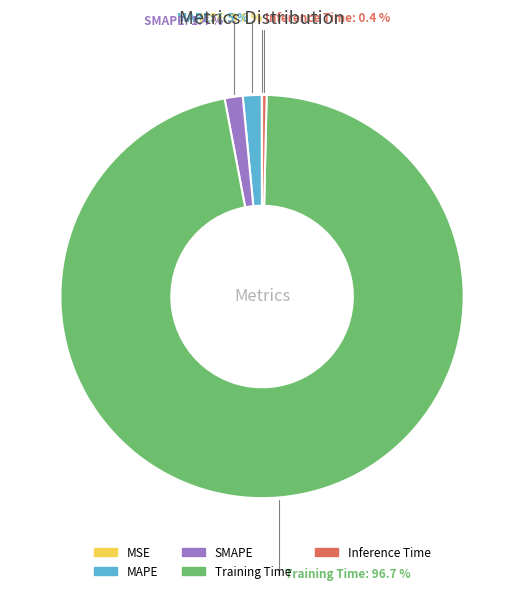

True or false: Training Time accounts for 97% of the total.

True